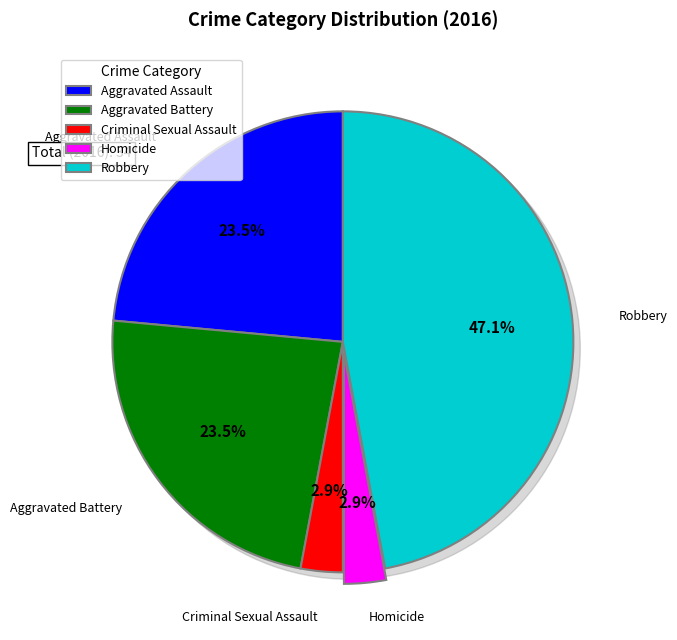

What is the change in value from Homicide to Robbery?

+15